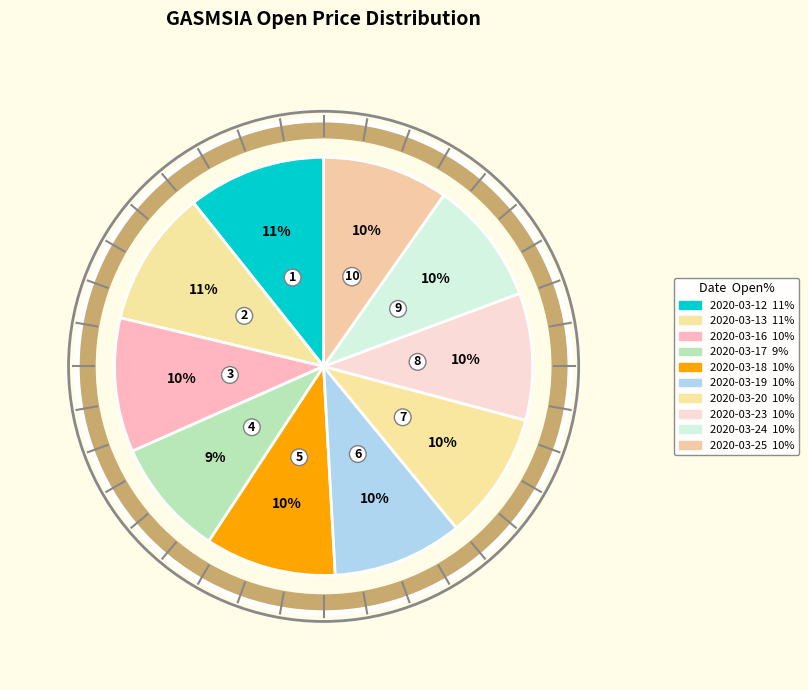

Approximately how many times larger is the value at 2020-03-23 compared to 2020-03-24?

1.0